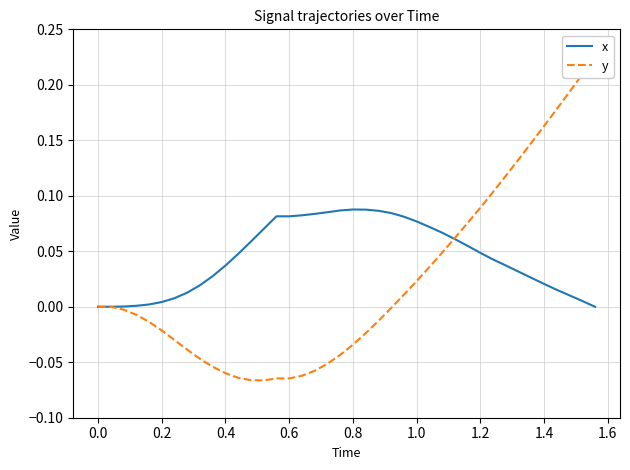

How many data points in x are above 0?

37